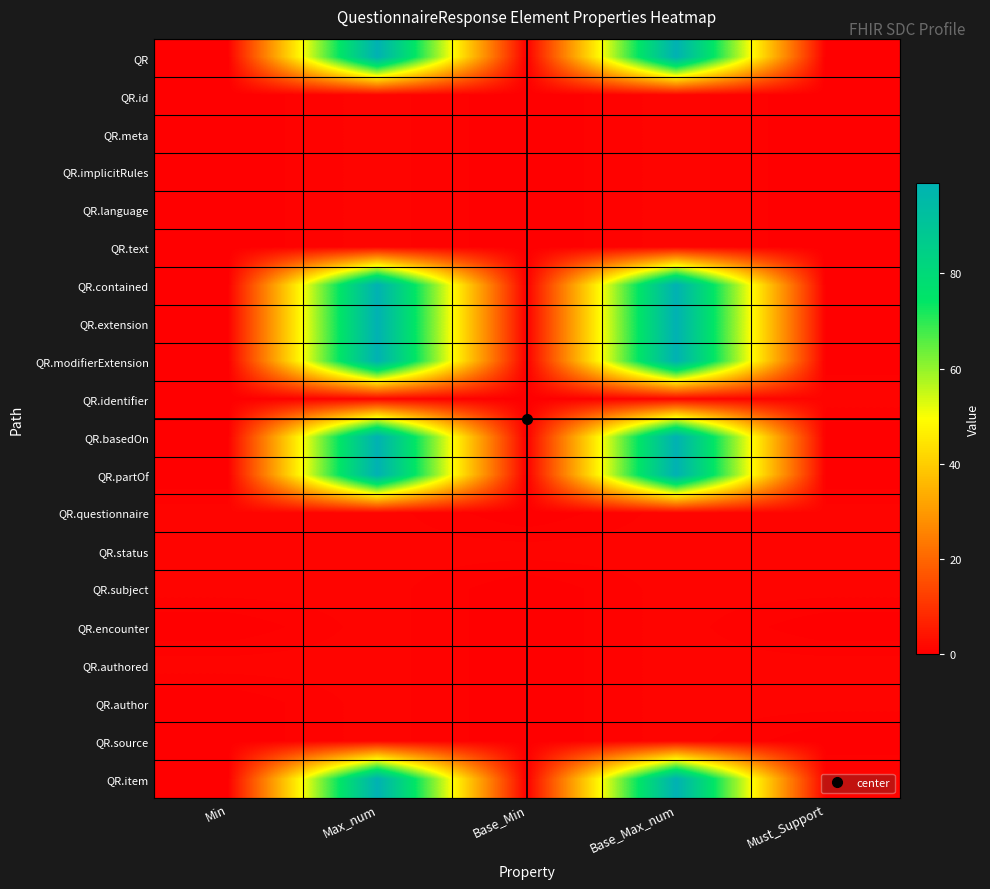

Reading left to right, list all the values displayed in this chart.

QR: Min=0	Max_num=99	Base_Min=0	Base_Max_num=99	Must_Support=0
QR.id: Min=0	Max_num=1	Base_Min=0	Base_Max_num=1	Must_Support=0
QR.meta: Min=0	Max_num=1	Base_Min=0	Base_Max_num=1	Must_Support=0
QR.implicitRules: Min=0	Max_num=1	Base_Min=0	Base_Max_num=1	Must_Support=0
QR.language: Min=0	Max_num=1	Base_Min=0	Base_Max_num=1	Must_Support=0
QR.text: Min=0	Max_num=1	Base_Min=0	Base_Max_num=1	Must_Support=0
QR.contained: Min=0	Max_num=99	Base_Min=0	Base_Max_num=99	Must_Support=0
QR.extension: Min=0	Max_num=99	Base_Min=0	Base_Max_num=99	Must_Support=0
QR.modifierExtension: Min=0	Max_num=99	Base_Min=0	Base_Max_num=99	Must_Support=0
QR.identifier: Min=0	Max_num=1	Base_Min=0	Base_Max_num=1	Must_Support=1
QR.basedOn: Min=0	Max_num=99	Base_Min=0	Base_Max_num=99	Must_Support=0
QR.partOf: Min=0	Max_num=99	Base_Min=0	Base_Max_num=99	Must_Support=0
QR.questionnaire: Min=1	Max_num=1	Base_Min=0	Base_Max_num=1	Must_Support=1
QR.status: Min=1	Max_num=1	Base_Min=1	Base_Max_num=1	Must_Support=1
QR.subject: Min=1	Max_num=1	Base_Min=0	Base_Max_num=1	Must_Support=1
QR.encounter: Min=0	Max_num=1	Base_Min=0	Base_Max_num=1	Must_Support=0
QR.authored: Min=1	Max_num=1	Base_Min=0	Base_Max_num=1	Must_Support=1
QR.author: Min=0	Max_num=1	Base_Min=0	Base_Max_num=1	Must_Support=1
QR.source: Min=0	Max_num=1	Base_Min=0	Base_Max_num=1	Must_Support=0
QR.item: Min=0	Max_num=99	Base_Min=0	Base_Max_num=99	Must_Support=1